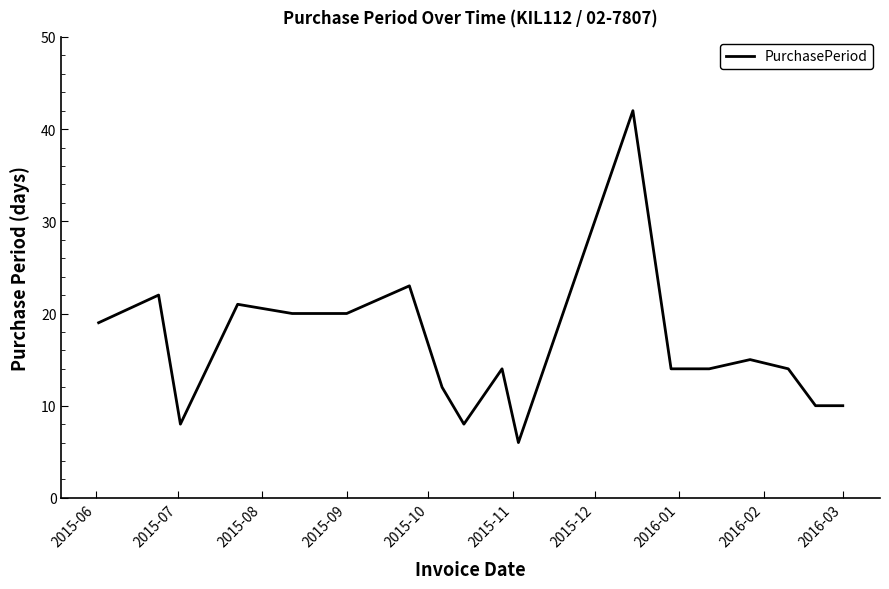

What is the smallest value displayed?

6